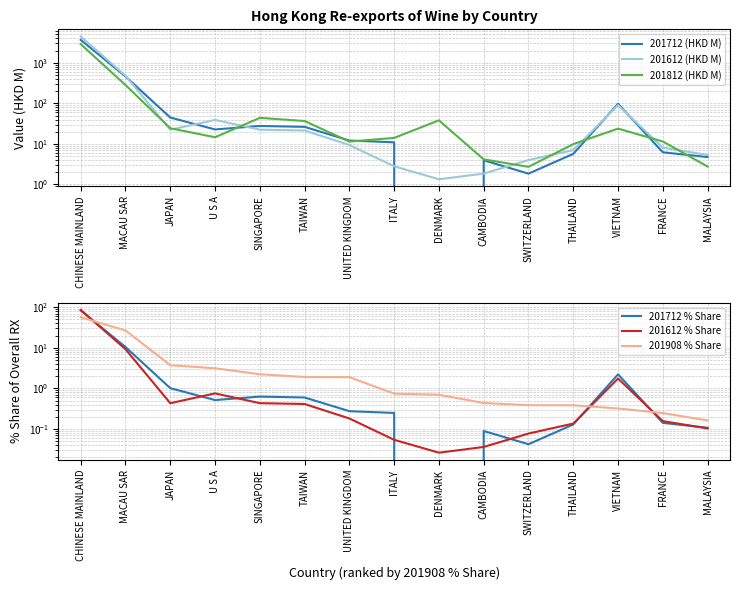

At which category does the chart reach its peak across all series?

CHINESE MAINLAND